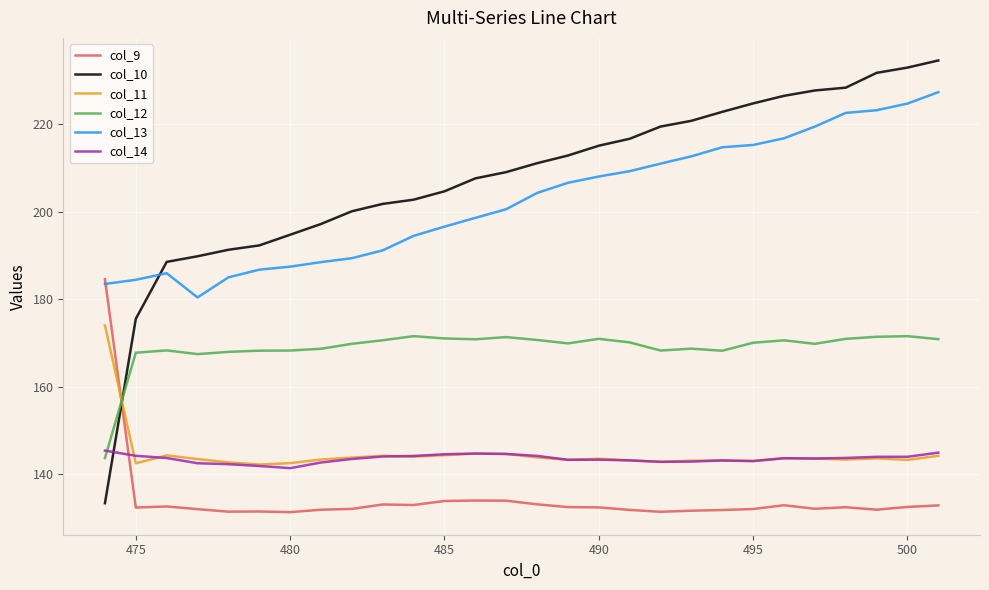

Which series has the largest total across all categories?

col_10